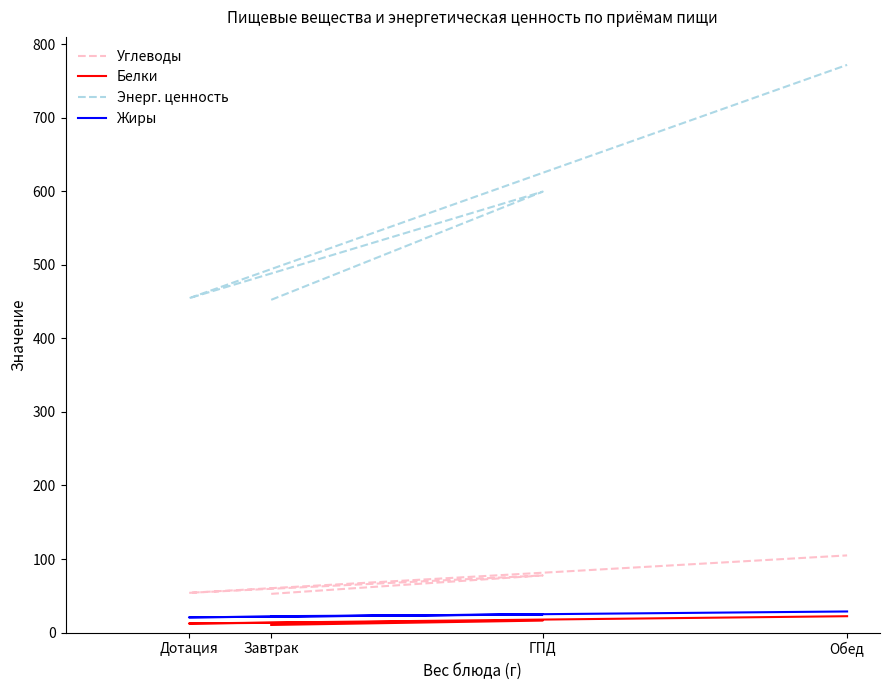

What are all the series names shown in the legend?

Углеводы, Белки, Энерг. ценность, Жиры